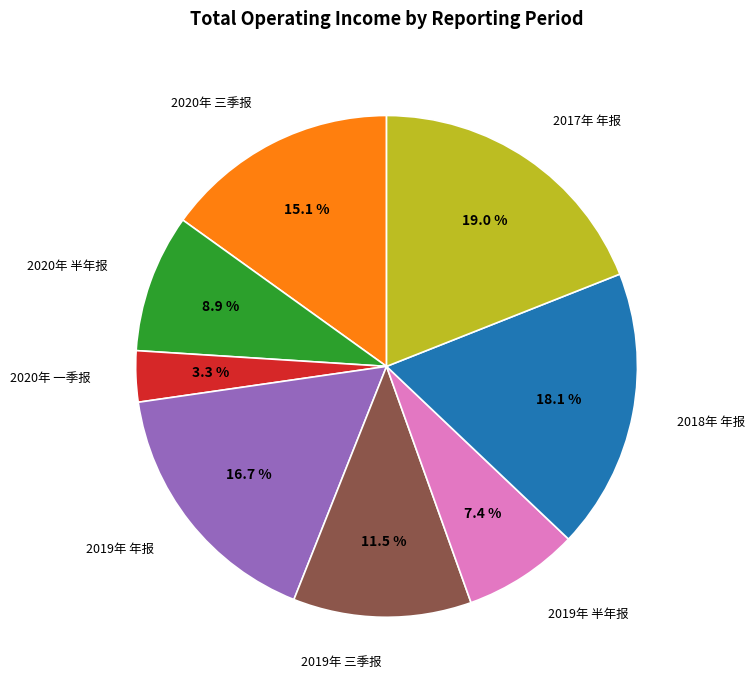

Is there any slice that represents more than half of the pie?

No